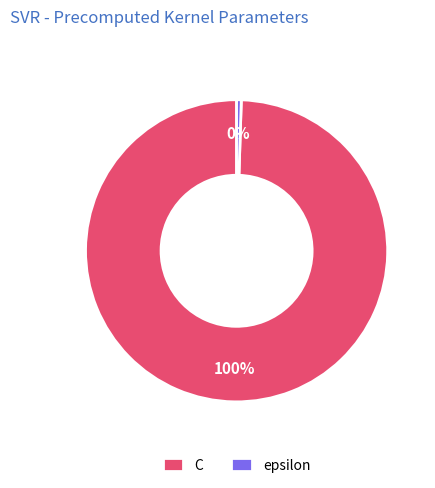

Between epsilon and C, which is larger?

C